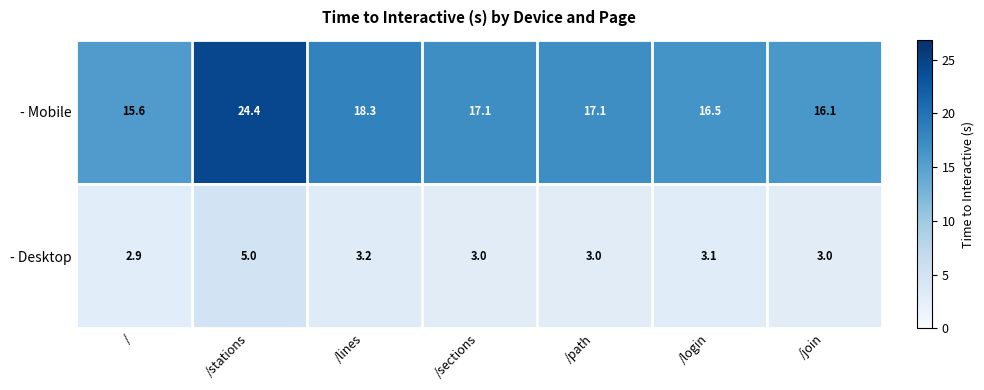

What is the difference between the highest and lowest values at /sections?

14.1